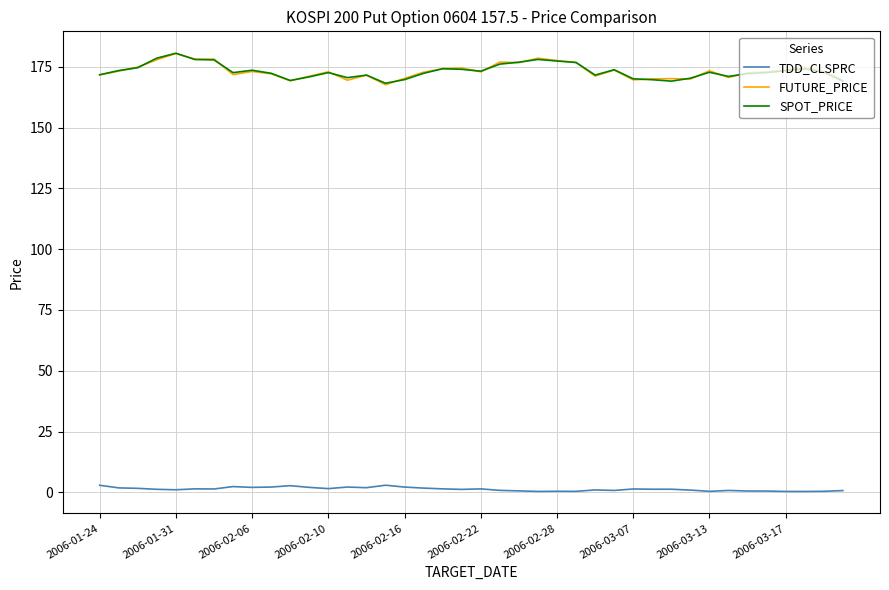

What is the maximum value for SPOT_PRICE?

180.7